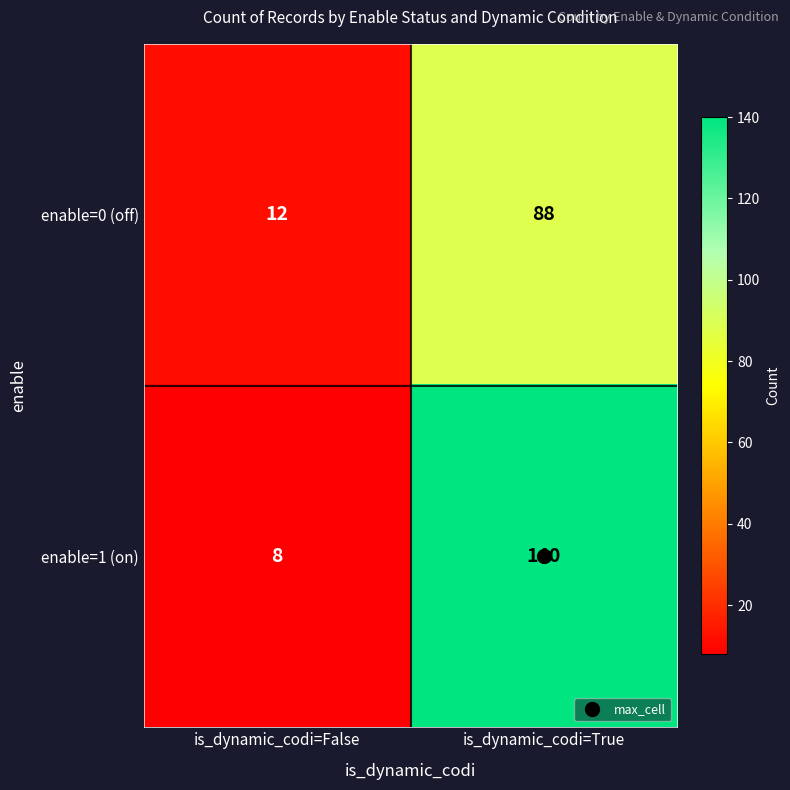

What is the maximum value shown in the chart?

140